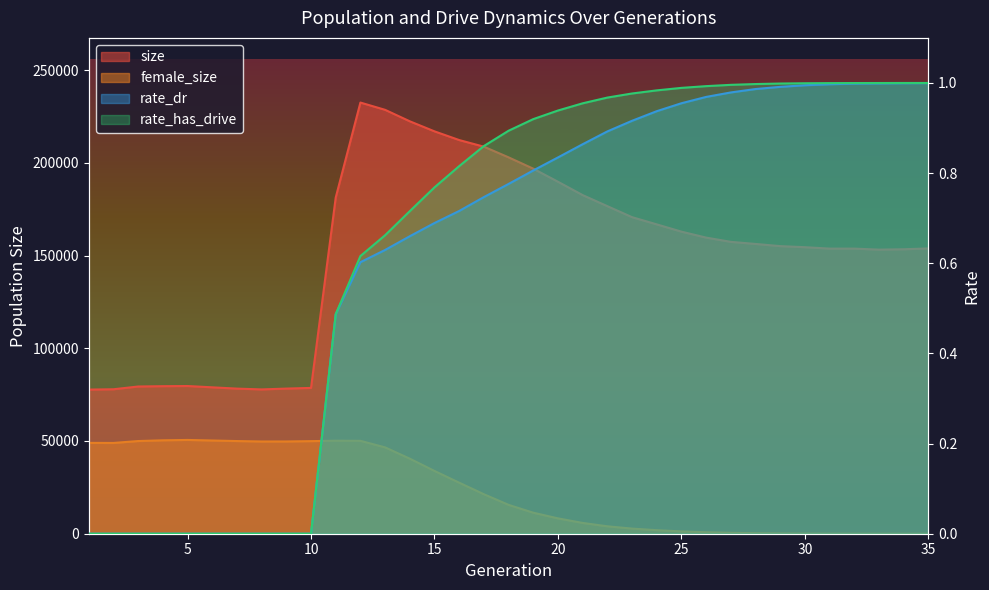

Which category has the highest value in the size series?

12